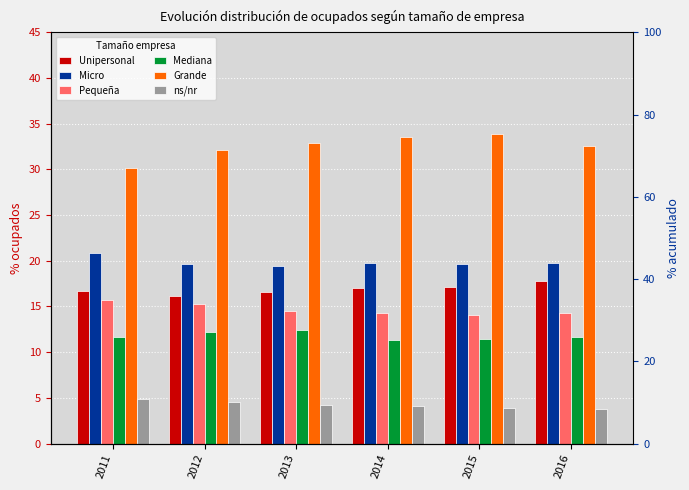

What is the highest value of the Grande series?

33.9